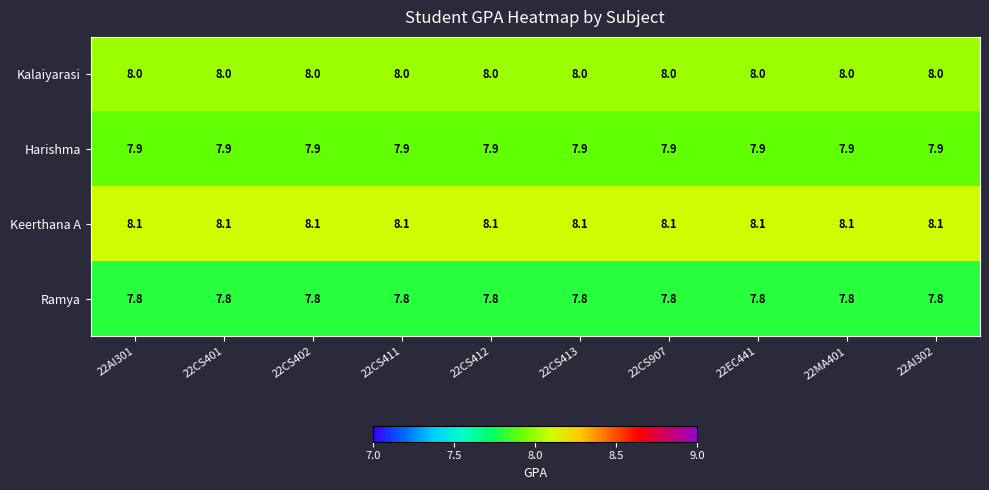

At how many categories does at least one series exceed 7?

10